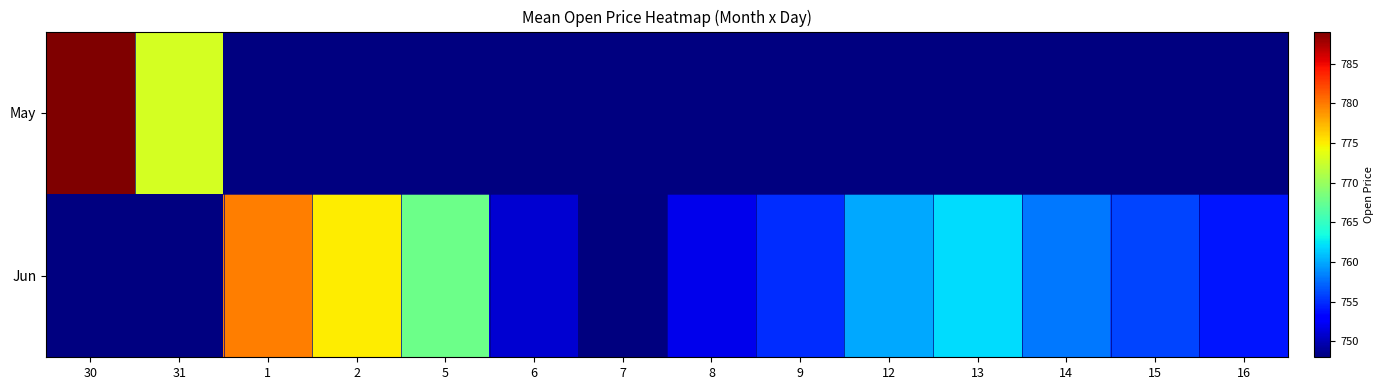

Between 13 and 2, which is larger?

2